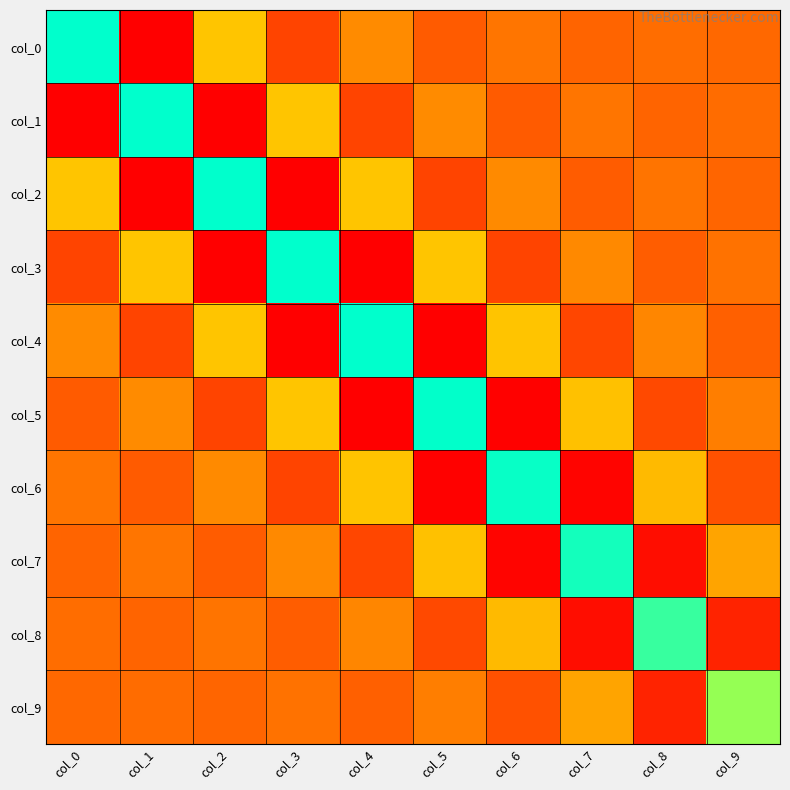

What is the greatest value displayed?

1.6